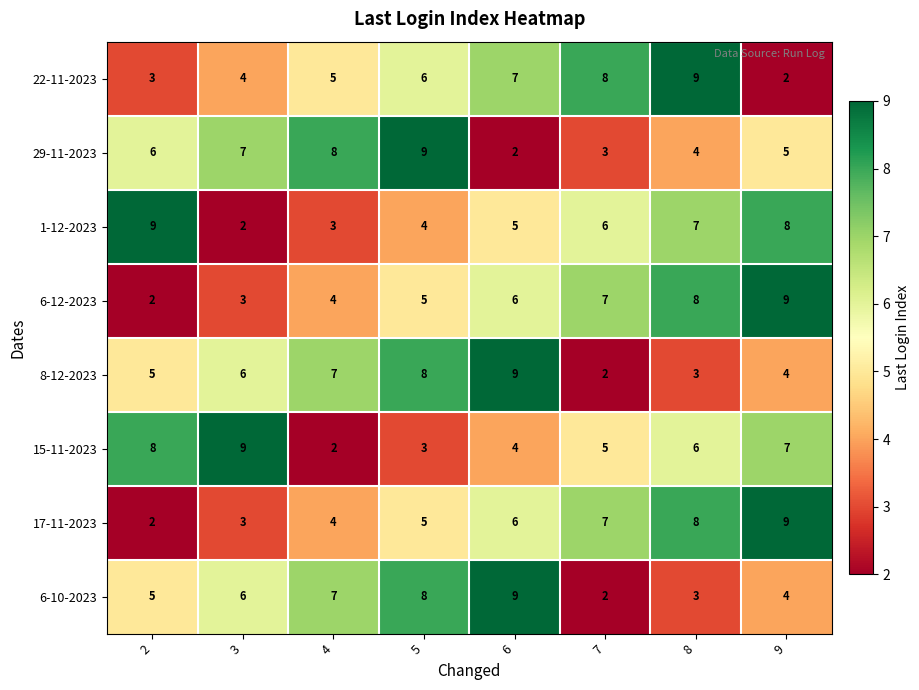

How many data points in 6-12-2023 are less than 6?

4